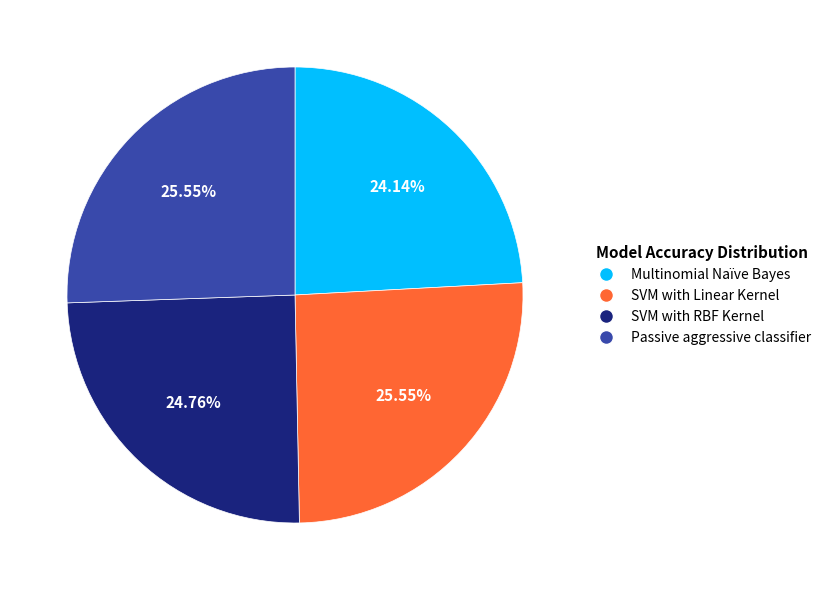

Is there a majority slice in this chart?

No